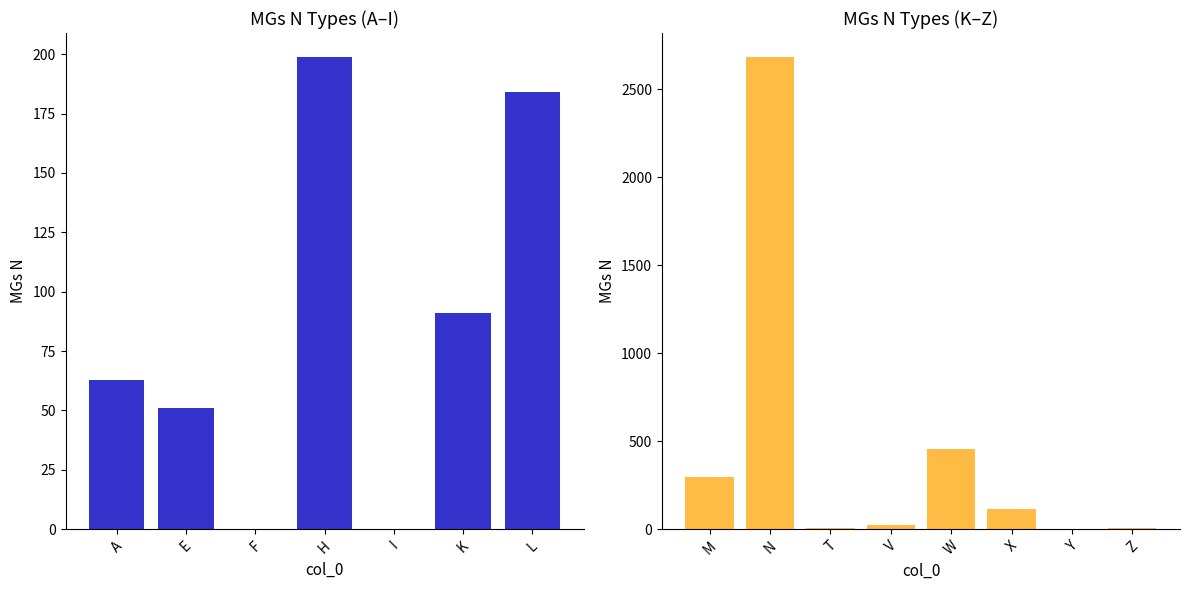

What is the sum of the values at W and F?

454